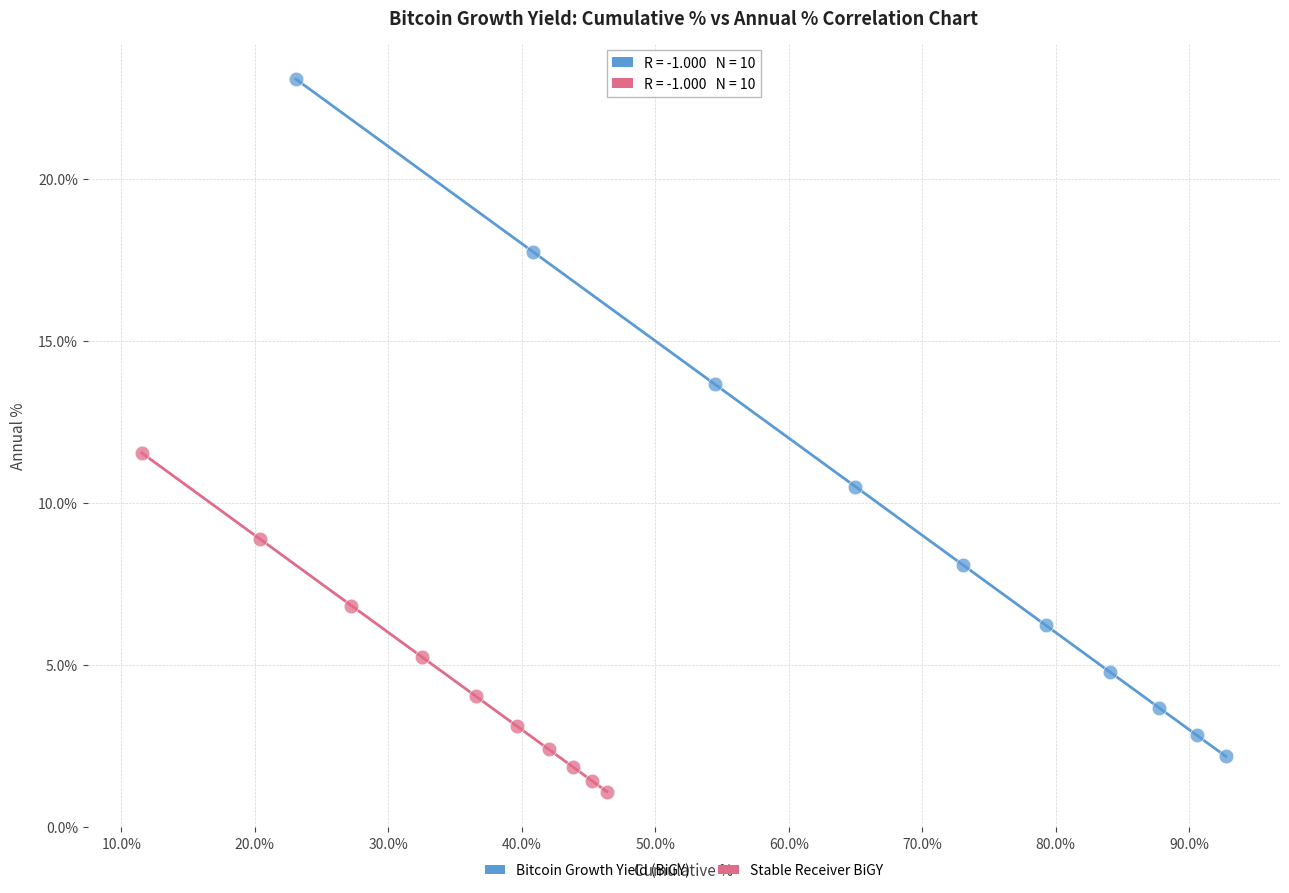

Which series has the largest Y range (max minus min)?

Bitcoin Growth Yield (BiGY)